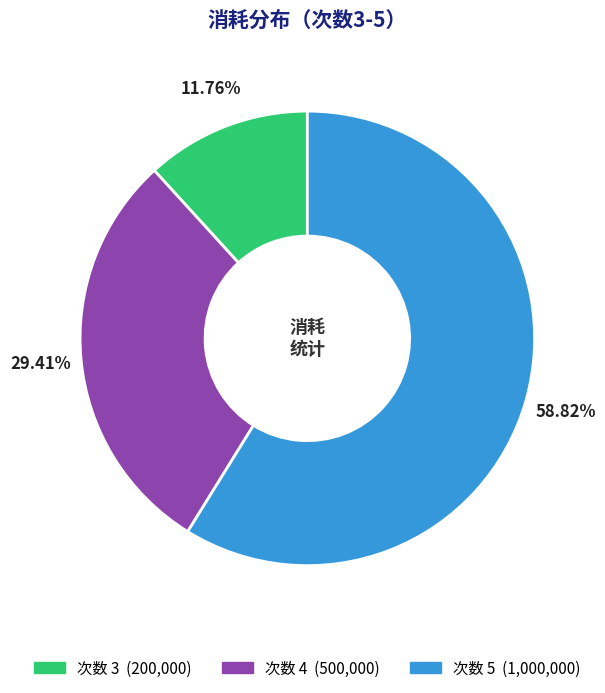

Count the number of slices in the pie.

3